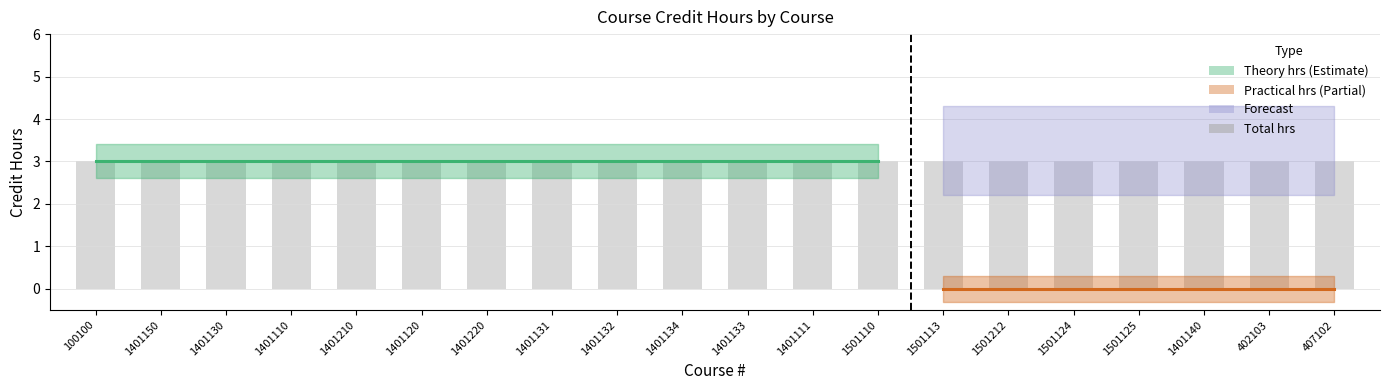

At which label is Total closest to 3?

100100